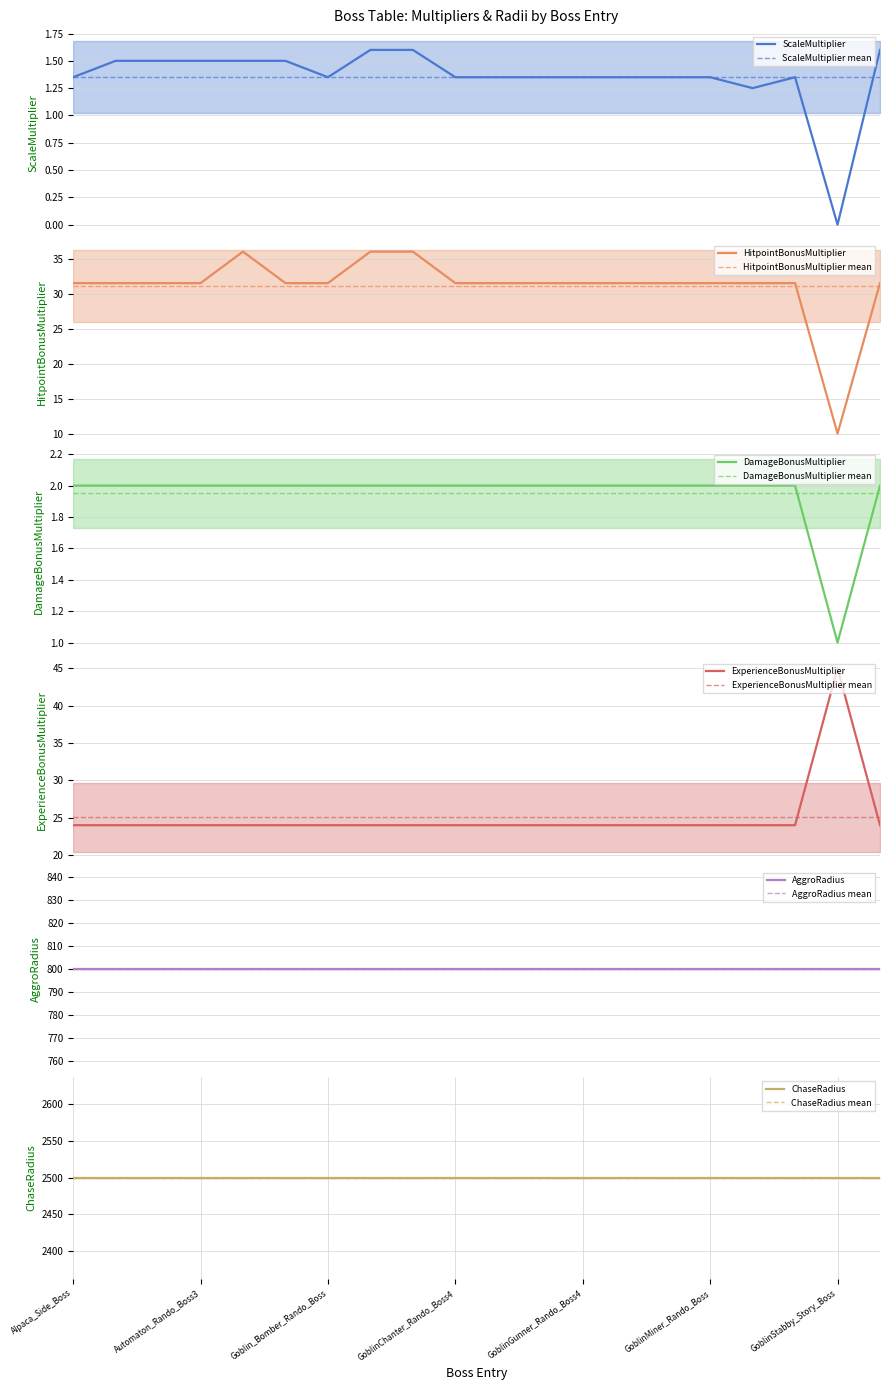

What is the label of the 6th point from the right?

GoblinInfested_Rando_Boss2